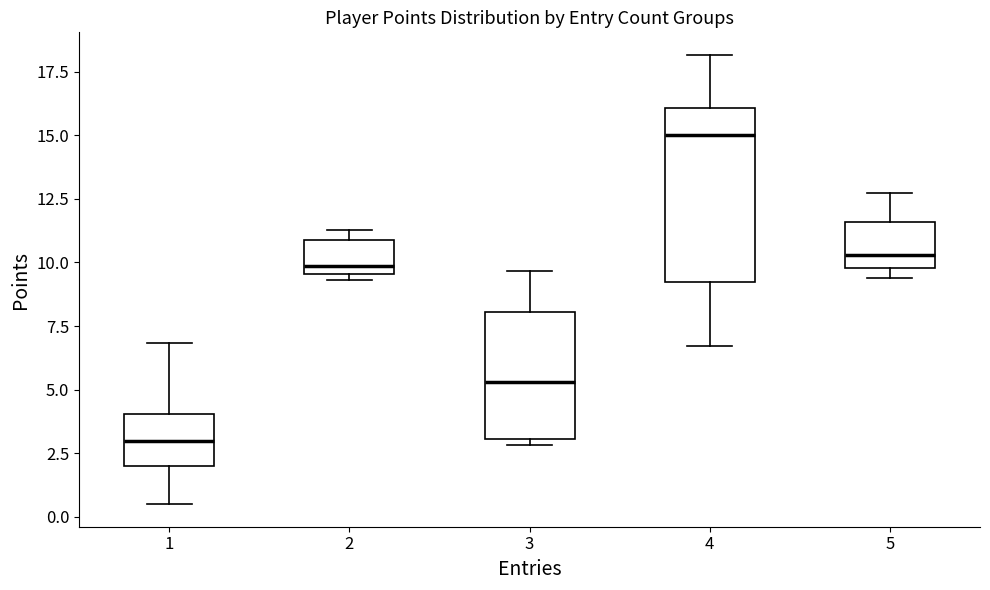

Which box has the lowest median line?

1